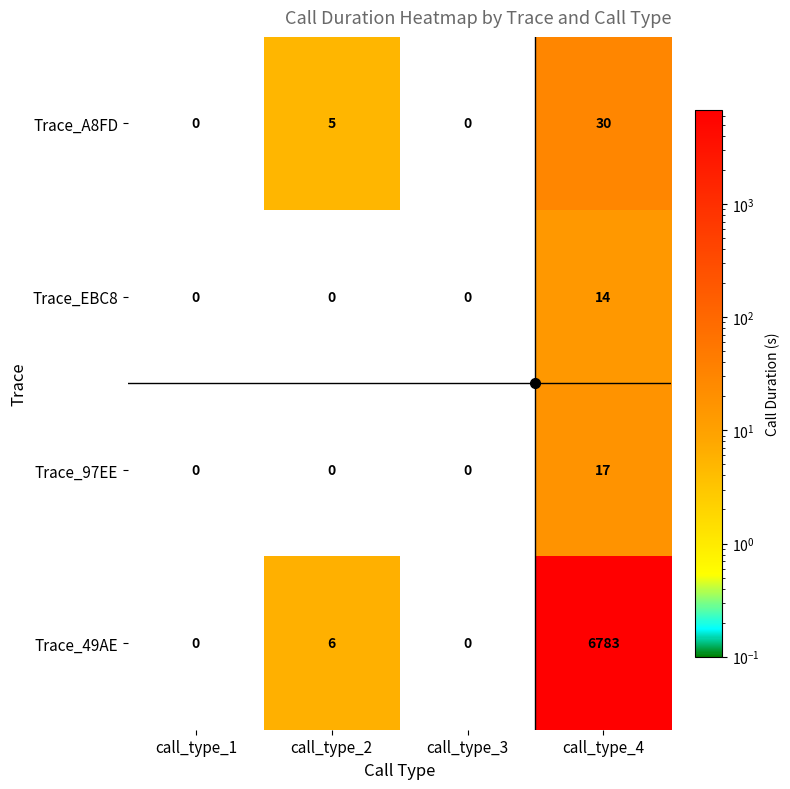

What is the difference between the maximum and second lowest values in the Trace_97EE series?

17